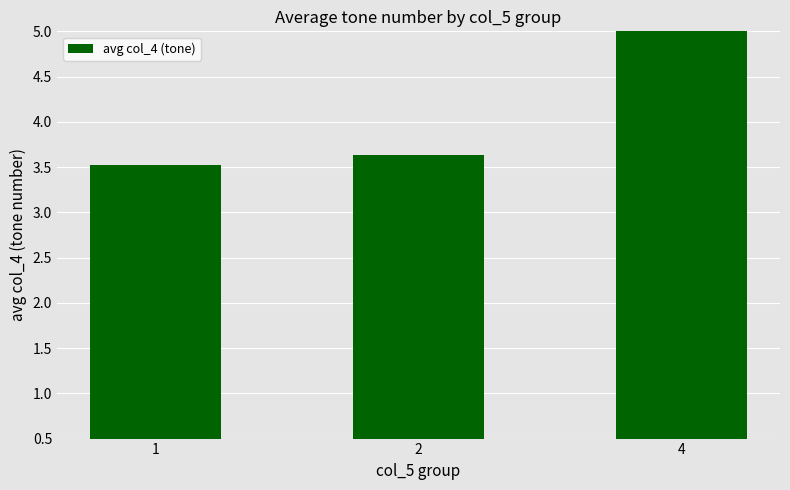

What is the greatest value displayed?

5.0